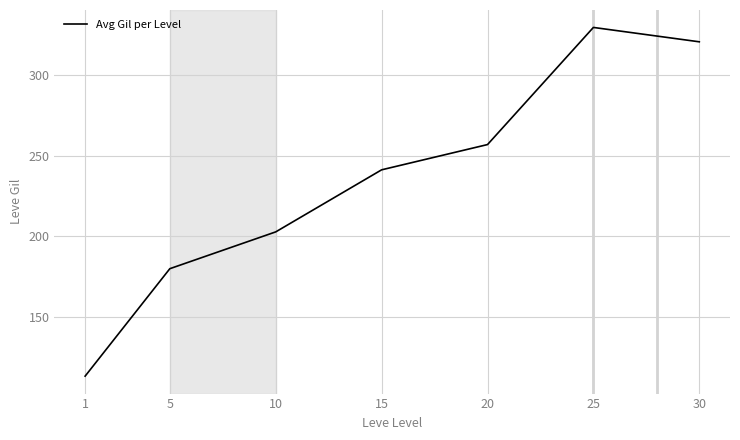

Rank the categories by value from lowest to highest.

1, 5, 10, 15, 20, 30, 25